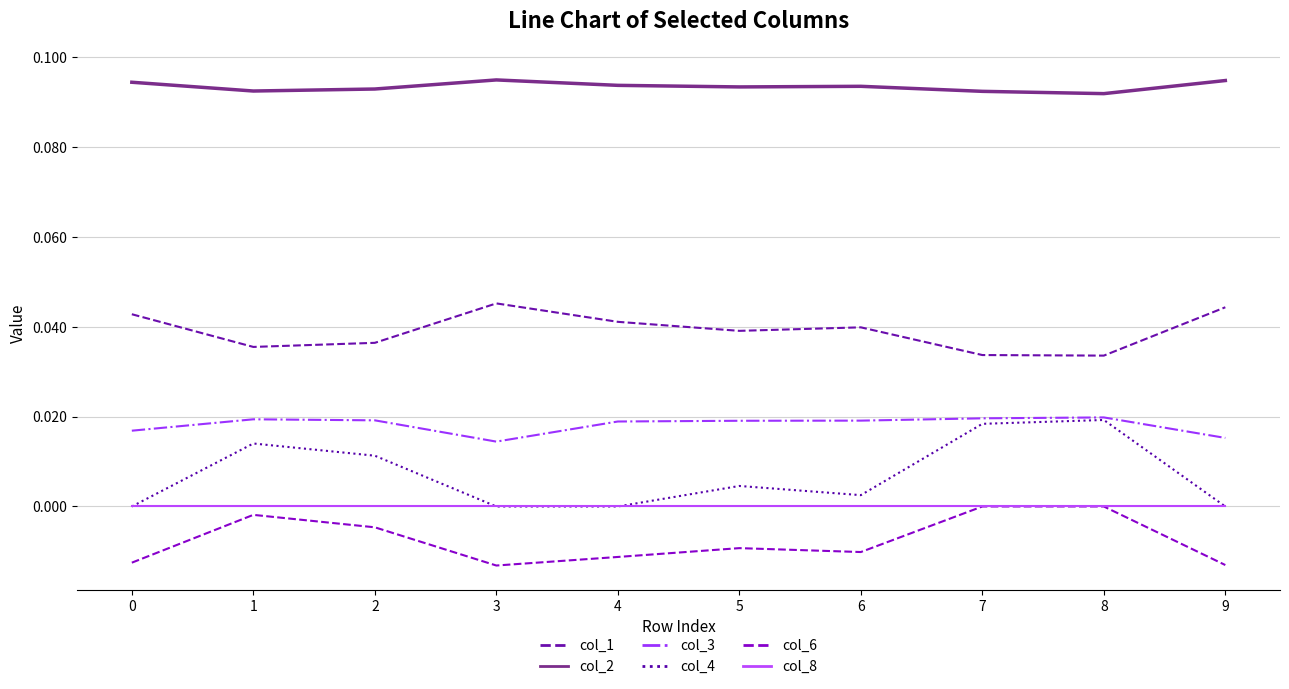

The col_6 series shows -0.0 at 1. True or false?

True